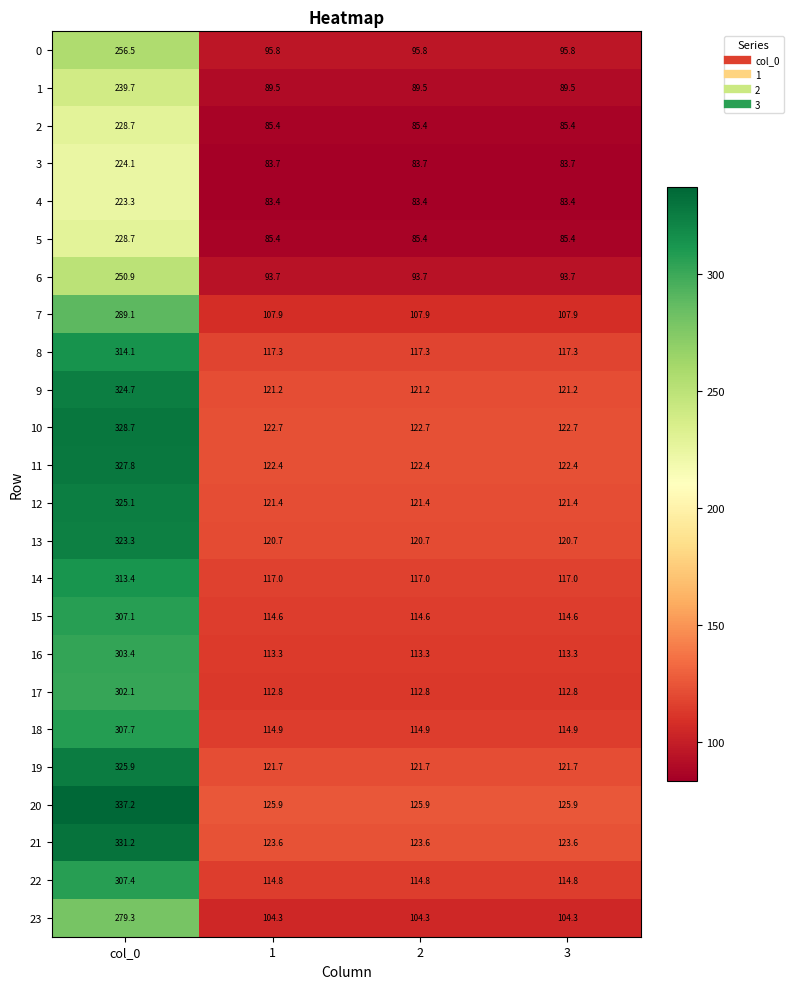

Count the number of data series in this chart.

24